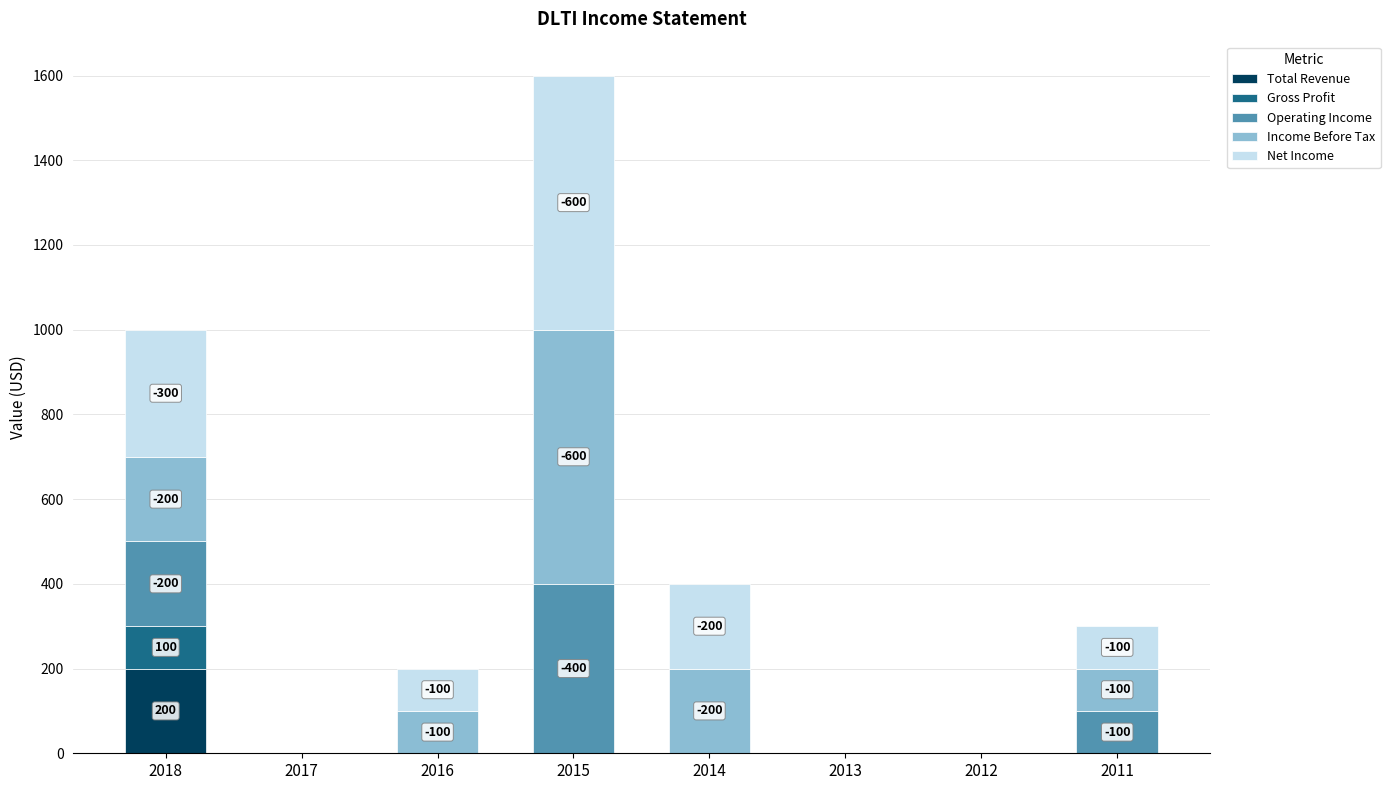

True or false: Total Revenue has a value of 0 at 2015.

True